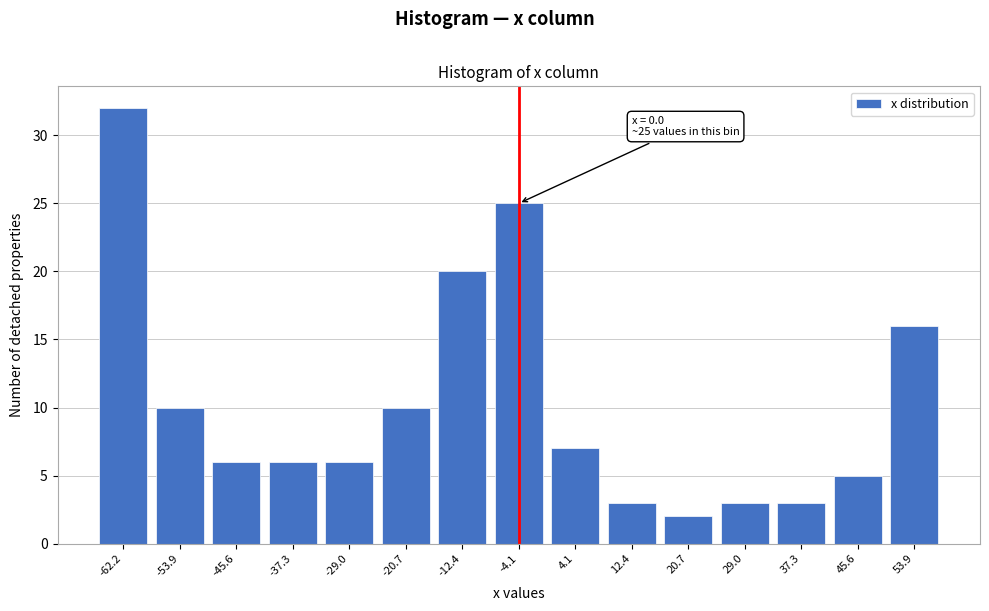

Reading left to right, what are all the values shown in this chart?

32	10	6	6	6	10	20	25	7	3	2	3	3	5	16